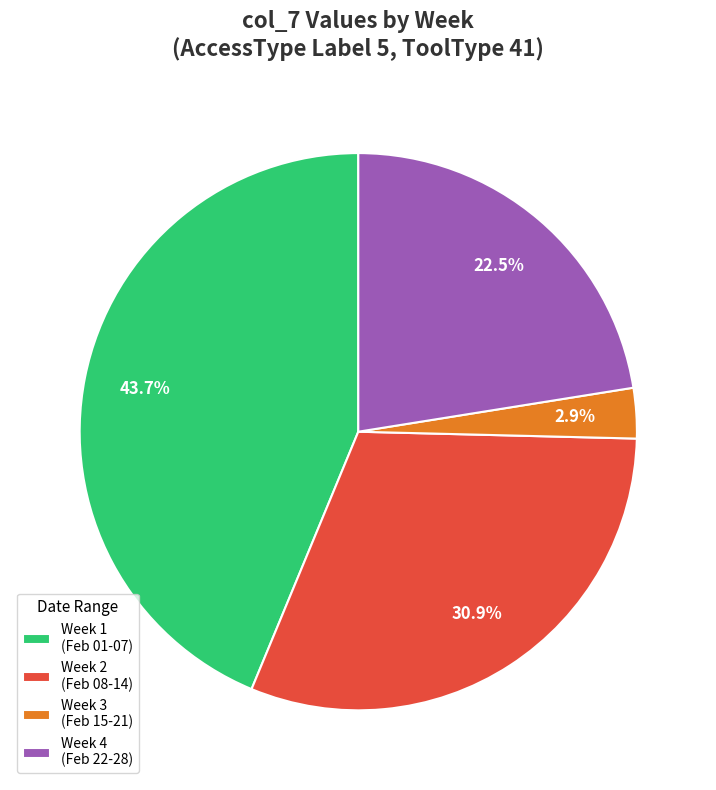

Approximately how many times larger is the value at Week 4 (Feb 22-28) compared to Week 2 (Feb 08-14)?

0.7